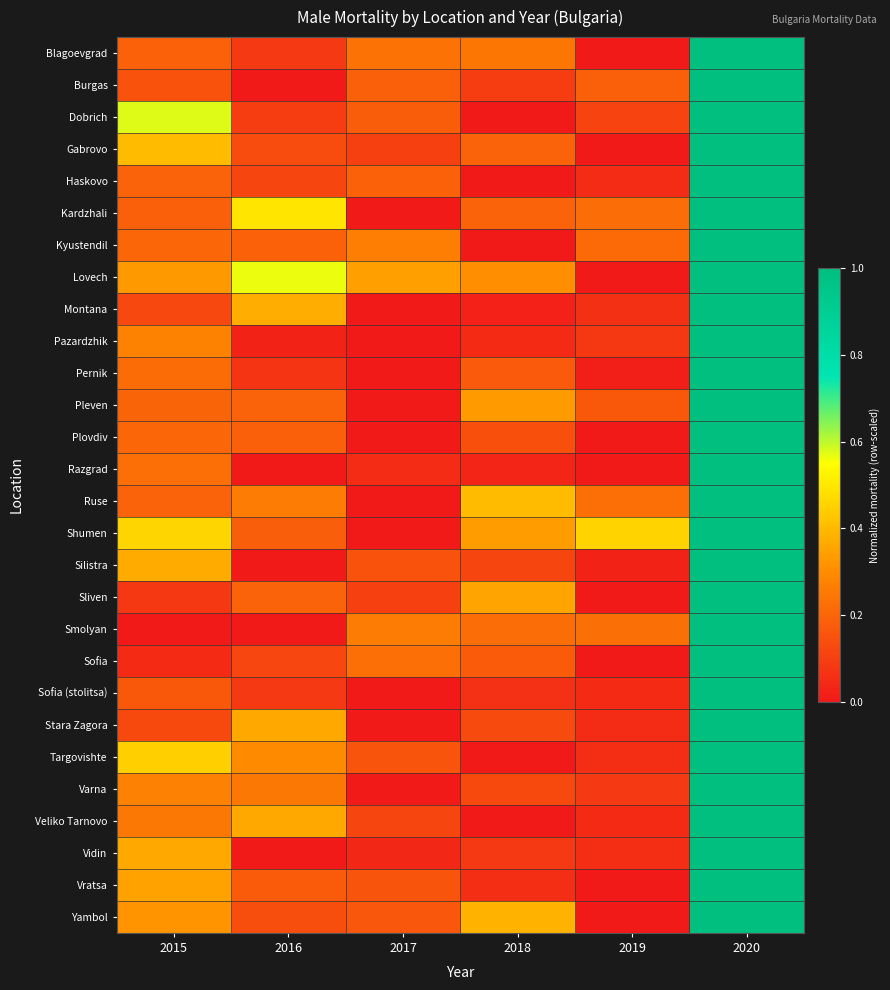

Reading right to left, what are all the values shown in this chart?

Blagoevgrad: 2020=1.0	2019=0.0	2018=0.2	2017=0.2	2016=0.1	2015=0.2
Burgas: 2020=1.0	2019=0.2	2018=0.1	2017=0.2	2016=0.0	2015=0.2
Dobrich: 2020=1.0	2019=0.1	2018=0.0	2017=0.2	2016=0.1	2015=0.6
Gabrovo: 2020=1.0	2019=0.0	2018=0.2	2017=0.1	2016=0.1	2015=0.4
Haskovo: 2020=1.0	2019=0.0	2018=0.0	2017=0.2	2016=0.1	2015=0.2
Kardzhali: 2020=1.0	2019=0.2	2018=0.2	2017=0.0	2016=0.5	2015=0.2
Kyustendil: 2020=1.0	2019=0.2	2018=0.0	2017=0.3	2016=0.2	2015=0.2
Lovech: 2020=1.0	2019=0.0	2018=0.3	2017=0.3	2016=0.6	2015=0.3
Montana: 2020=1.0	2019=0.1	2018=0.0	2017=0.0	2016=0.4	2015=0.1
Pazardzhik: 2020=1.0	2019=0.1	2018=0.0	2017=0.0	2016=0.0	2015=0.3
Pernik: 2020=1.0	2019=0.0	2018=0.2	2017=0.0	2016=0.1	2015=0.2
Pleven: 2020=1.0	2019=0.2	2018=0.3	2017=0.0	2016=0.2	2015=0.2
Plovdiv: 2020=1.0	2019=0.0	2018=0.1	2017=0.0	2016=0.2	2015=0.2
Razgrad: 2020=1.0	2019=0.0	2018=0.0	2017=0.1	2016=0.0	2015=0.2
Ruse: 2020=1.0	2019=0.2	2018=0.4	2017=0.0	2016=0.3	2015=0.2
Shumen: 2020=1.0	2019=0.5	2018=0.3	2017=0.0	2016=0.2	2015=0.5
Silistra: 2020=1.0	2019=0.0	2018=0.1	2017=0.2	2016=0.0	2015=0.4
Sliven: 2020=1.0	2019=0.0	2018=0.4	2017=0.1	2016=0.2	2015=0.1
Smolyan: 2020=1.0	2019=0.2	2018=0.2	2017=0.3	2016=0.0	2015=0.0
Sofia: 2020=1.0	2019=0.0	2018=0.2	2017=0.2	2016=0.1	2015=0.0
Sofia (stolitsa): 2020=1.0	2019=0.0	2018=0.1	2017=0.0	2016=0.1	2015=0.2
Stara Zagora: 2020=1.0	2019=0.0	2018=0.1	2017=0.0	2016=0.4	2015=0.1
Targovishte: 2020=1.0	2019=0.1	2018=0.0	2017=0.2	2016=0.3	2015=0.4
Varna: 2020=1.0	2019=0.1	2018=0.1	2017=0.0	2016=0.2	2015=0.3
Veliko Tarnovo: 2020=1.0	2019=0.0	2018=0.0	2017=0.1	2016=0.4	2015=0.2
Vidin: 2020=1.0	2019=0.1	2018=0.1	2017=0.0	2016=0.0	2015=0.4
Vratsa: 2020=1.0	2019=0.0	2018=0.1	2017=0.2	2016=0.2	2015=0.3
Yambol: 2020=1.0	2019=0.0	2018=0.4	2017=0.2	2016=0.1	2015=0.3